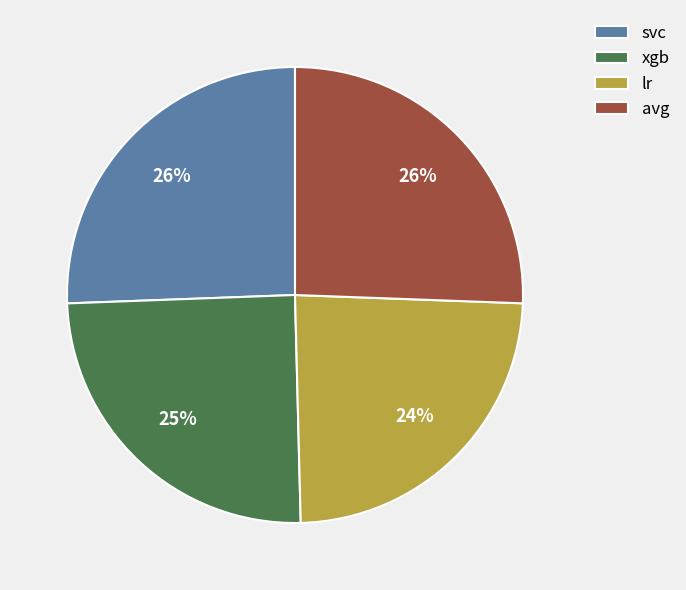

Combined, do avg and svc account for over 50%?

Yes